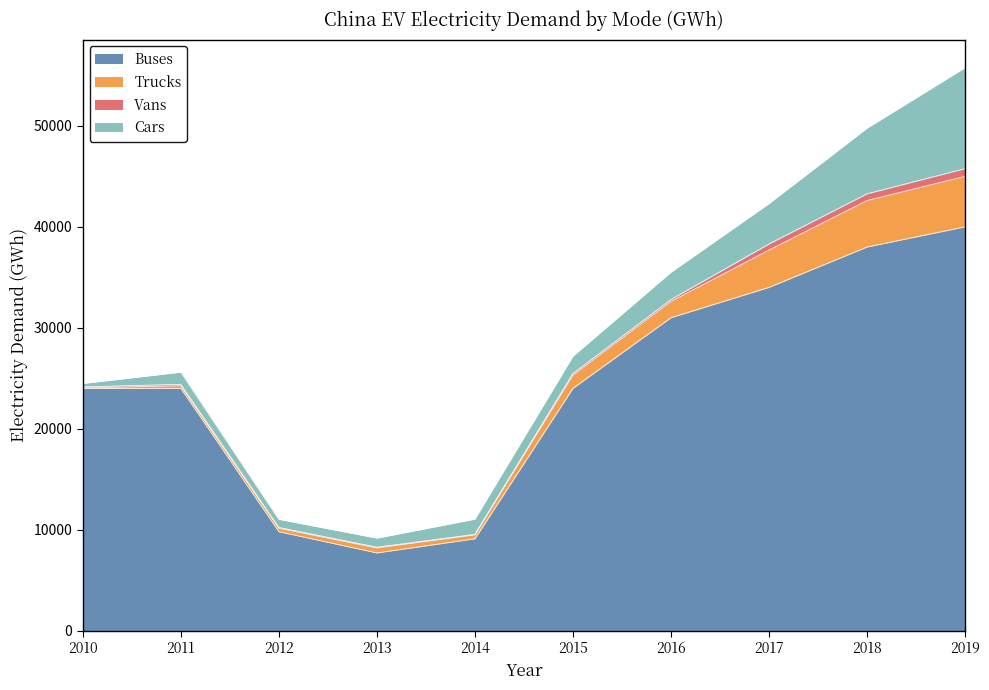

Which series has the widest spread of values?

Buses